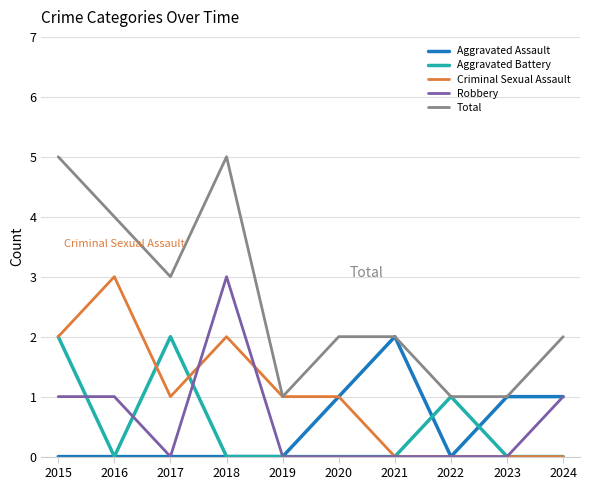

What is the greatest value displayed?

5